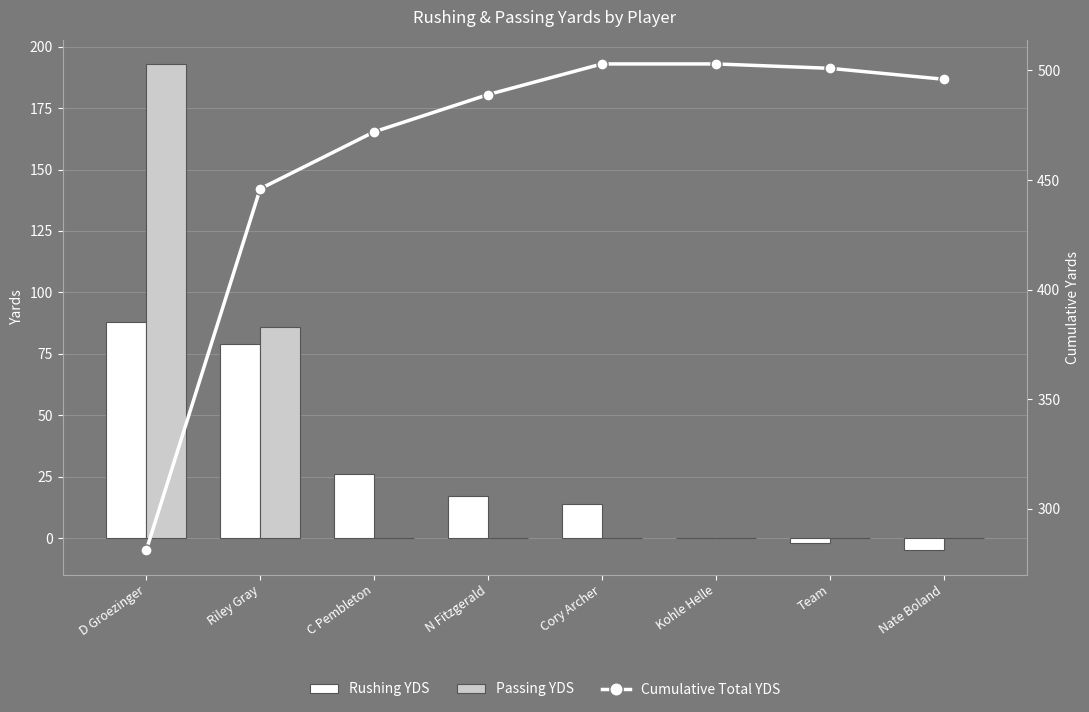

Which series has the largest total across all categories?

Cumulative Total YDS